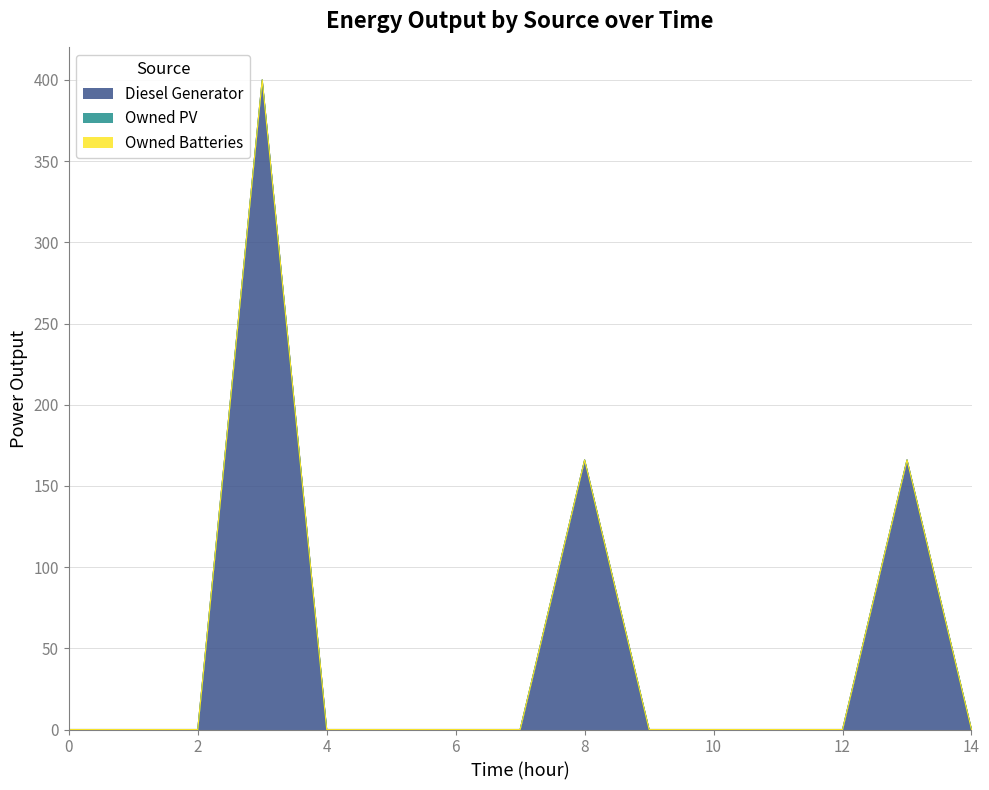

Is the value of Owned Batteries at 10 greater than the value of Diesel Generator at 5?

No